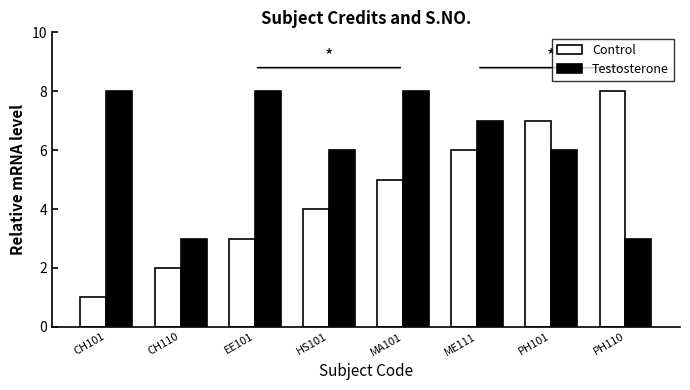

What is the minimum value shown in the chart?

1